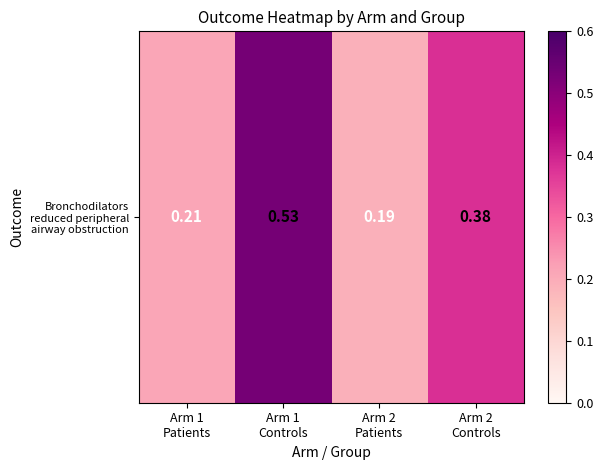

Reading left to right, extract all data points from this chart.

0.2	0.5	0.2	0.4